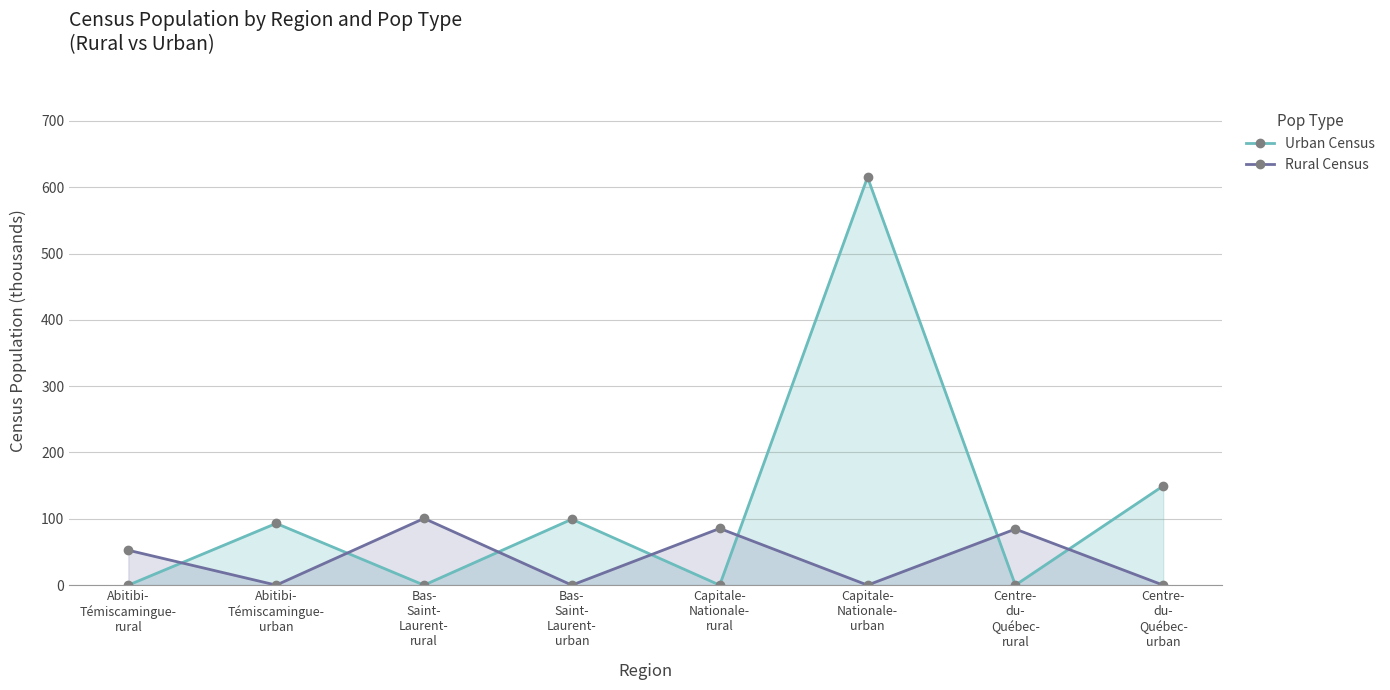

How many values in the Rural Census series exceed 52?

4